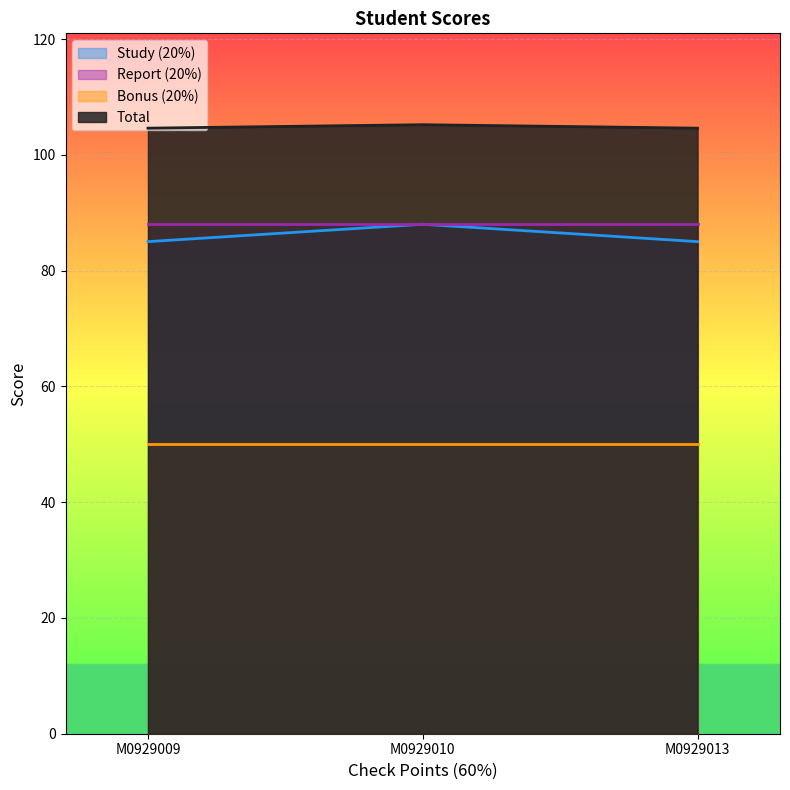

At which label is Total closest to 104?

M0929009